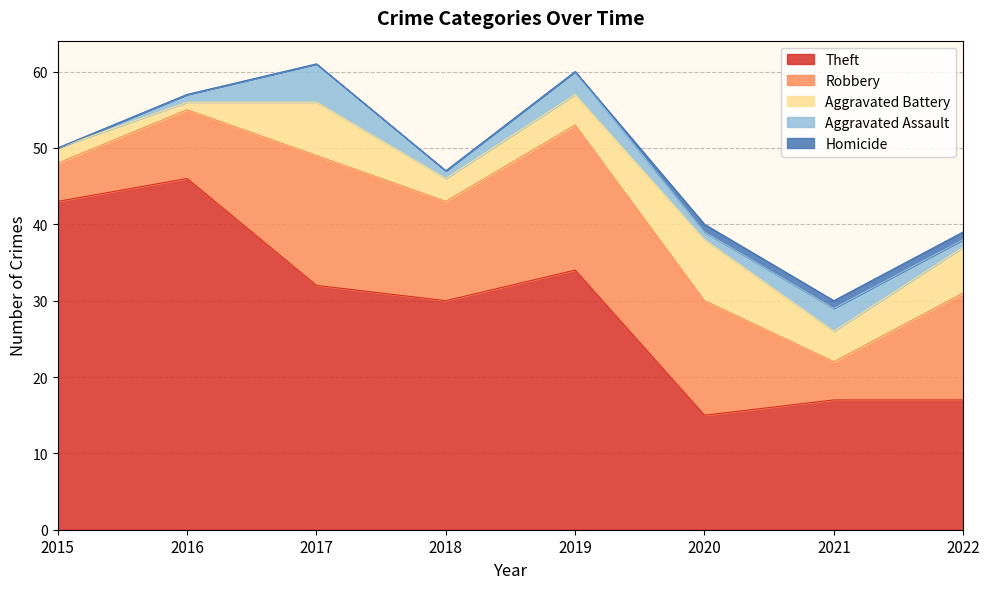

True or false: Homicide has more than 1 points higher than both neighbors.

False